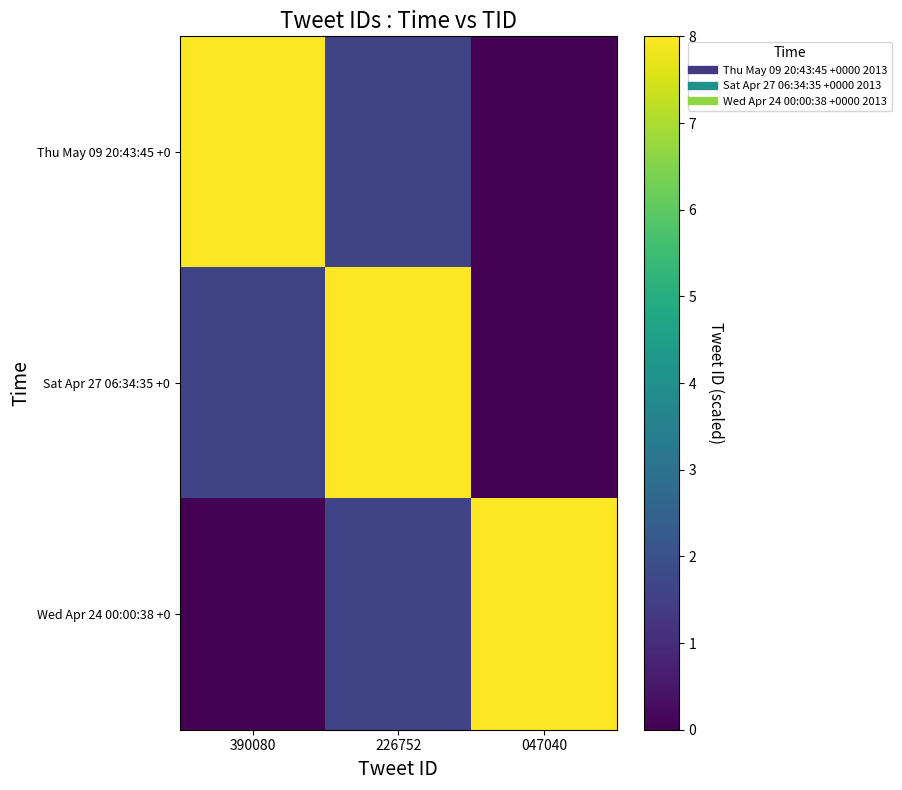

At 047040, list the series in order from smallest to largest.

Thu May 09 20:43:45 +0, Sat Apr 27 06:34:35 +0, Wed Apr 24 00:00:38 +0